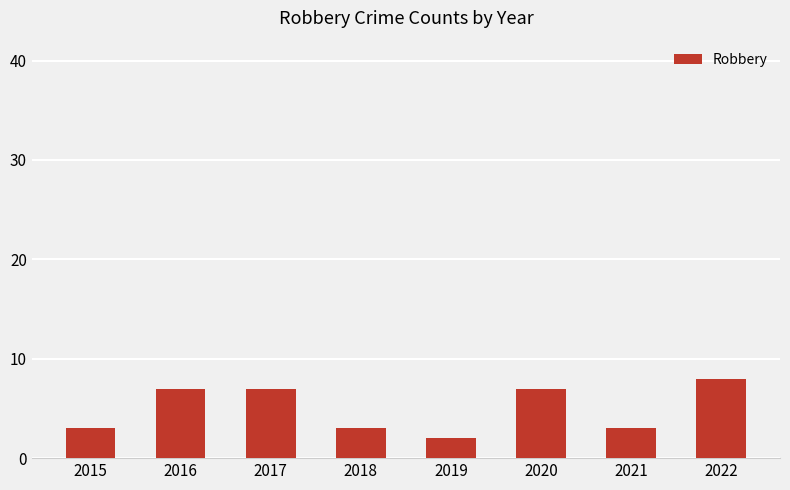

What is the change in value from 2021 to 2022?

+5